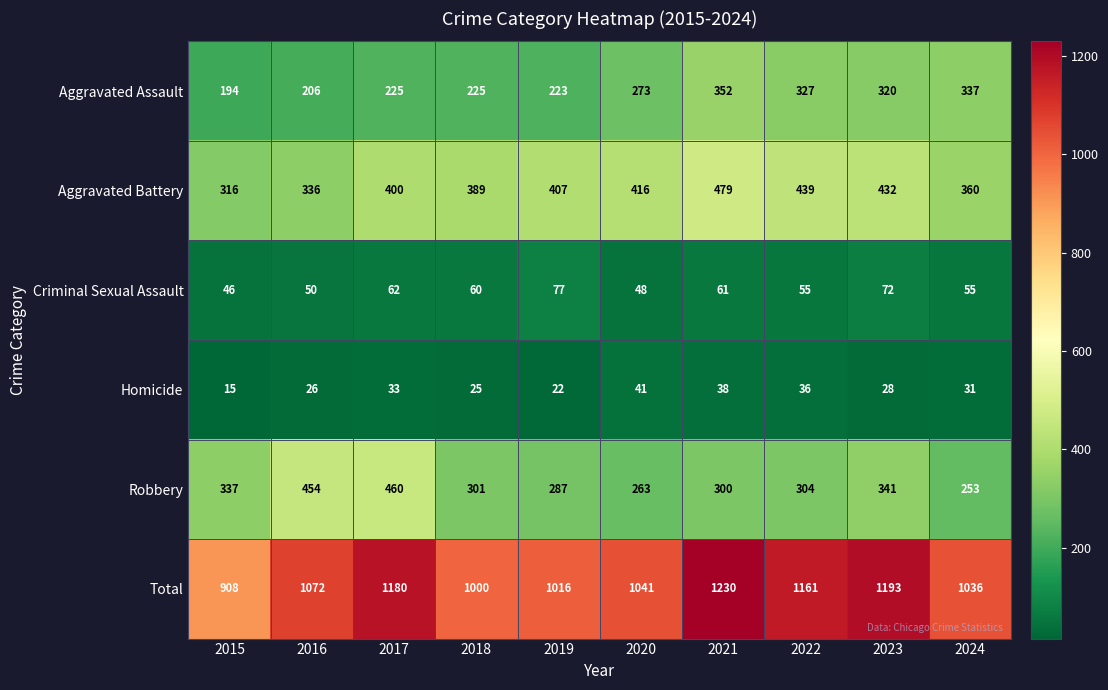

Which series has the largest total across all categories?

Total